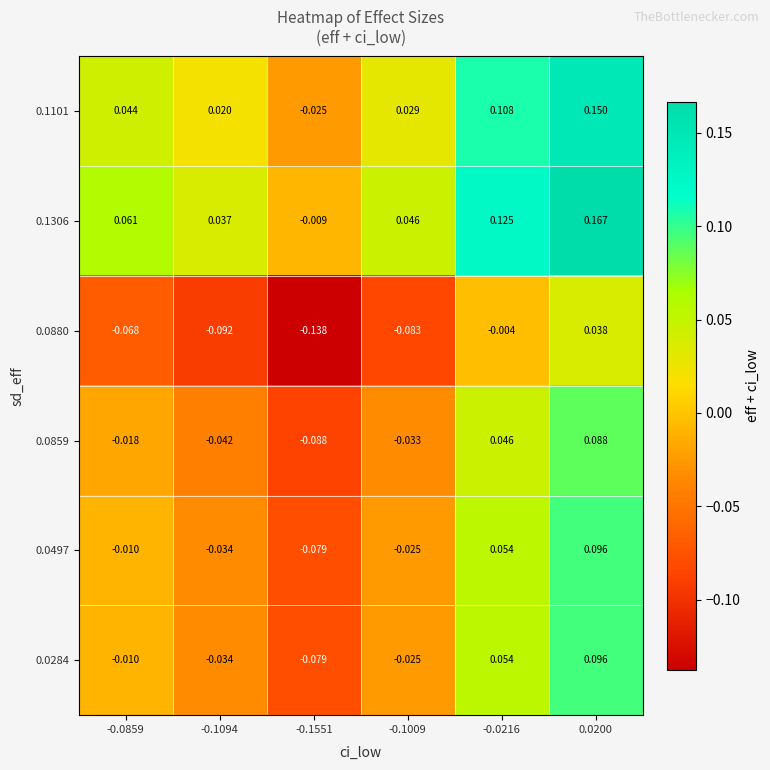

At how many categories does at least one series exceed 0?

5